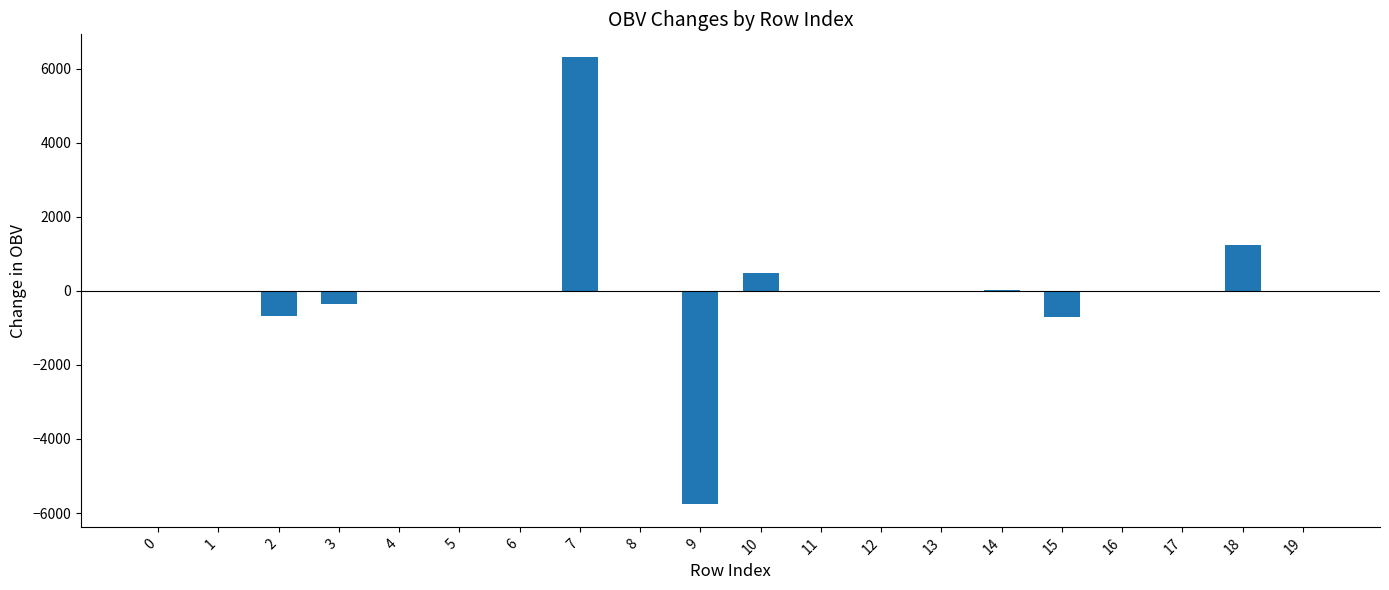

How many series are shown in this chart?

1